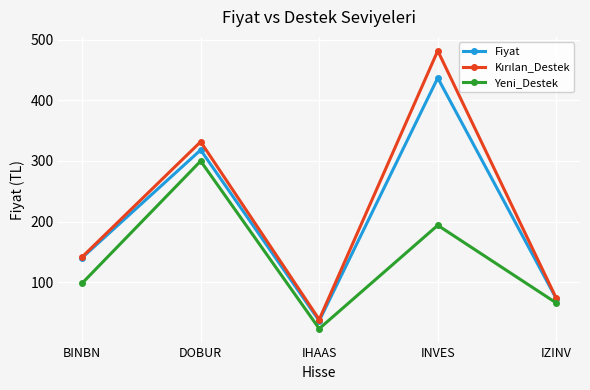

What is the label of the 4th point from the left?

INVES